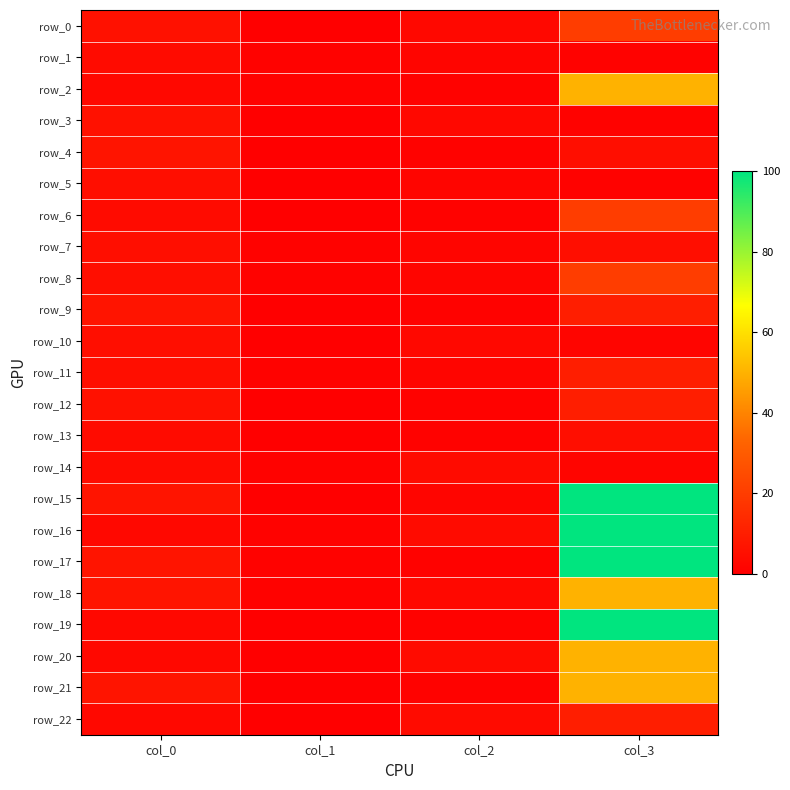

Reading left to right, what are all the values shown in this chart?

row_0: 6	0	3	20
row_1: 4	1	2	1
row_2: 3	1	1	50
row_3: 6	0	3	1
row_4: 7	0	1	5
row_5: 5	0	2	1
row_6: 4	0	1	20
row_7: 5	1	2	5
row_8: 5	1	2	20
row_9: 7	0	1	10
row_10: 5	0	3	2
row_11: 5	1	2	10
row_12: 6	0	1	10
row_13: 4	0	1	5
row_14: 4	1	4	2
row_15: 7	0	2	100
row_16: 3	1	4	100
row_17: 7	1	1	100
row_18: 7	1	3	50
row_19: 3	0	1	100
row_20: 3	0	4	50
row_21: 7	0	1	50
row_22: 3	0	4	10